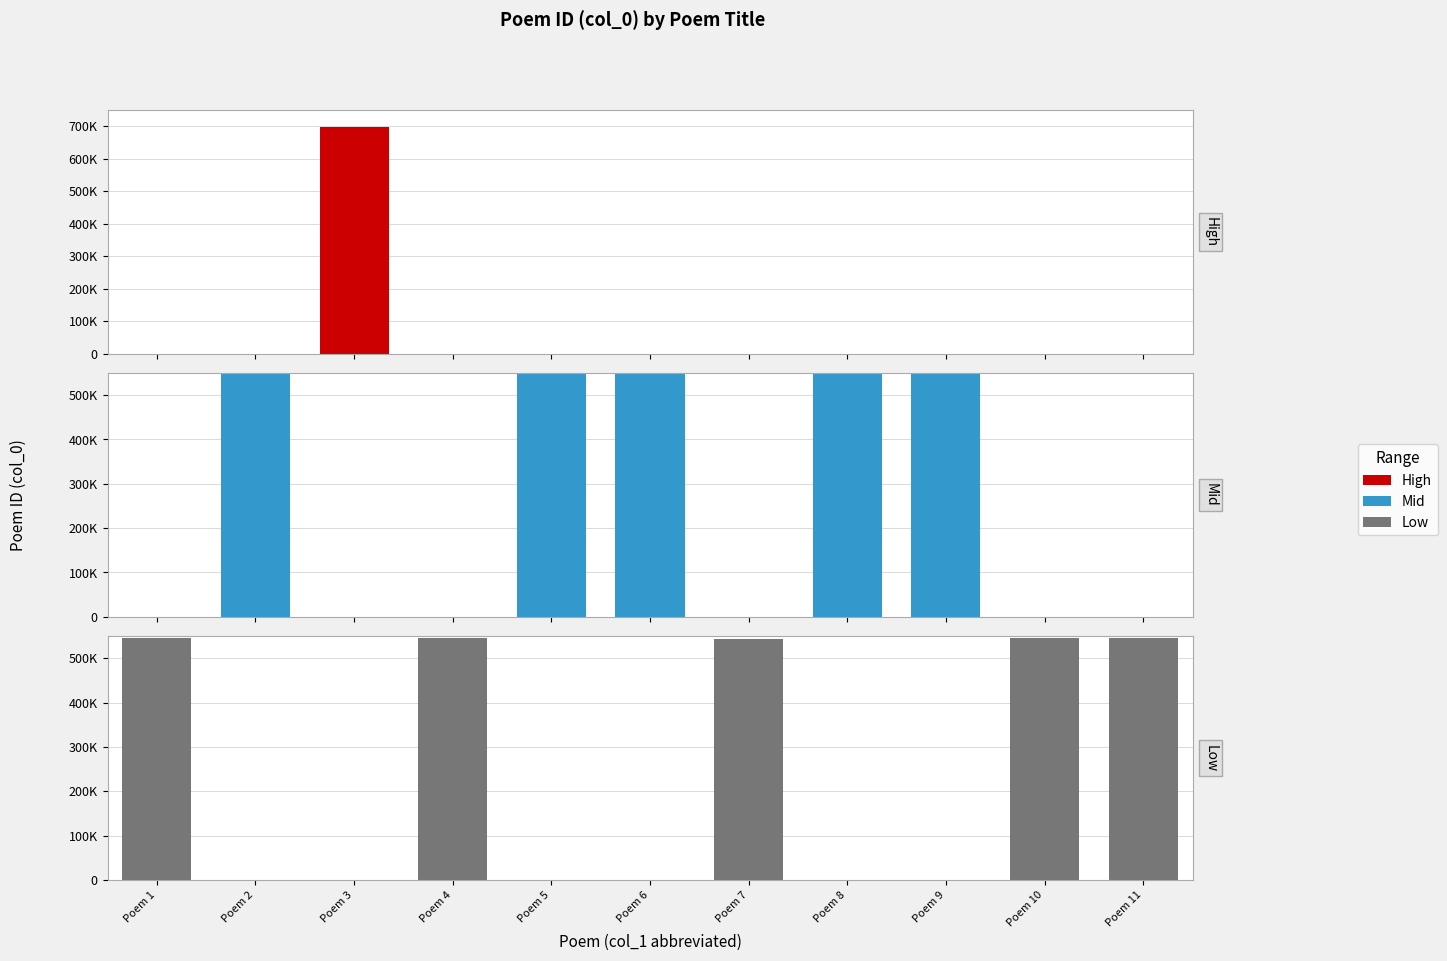

Reading left to right, what are all the values shown in this chart?

High: 0	0	697409	0	0	0	0	0	0	0	0
Mid: 0	546687	0	0	546689	546690	0	546688	569440	0	0
Low: 545447	0	0	545565	0	0	544209	0	0	545433	545416